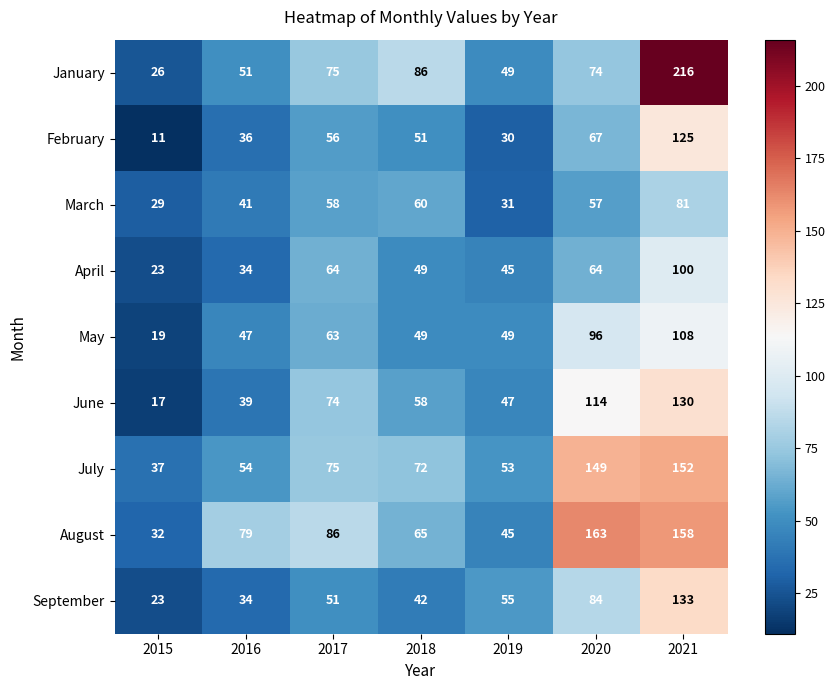

What value does the July series have at 2015, to the nearest 50?

50